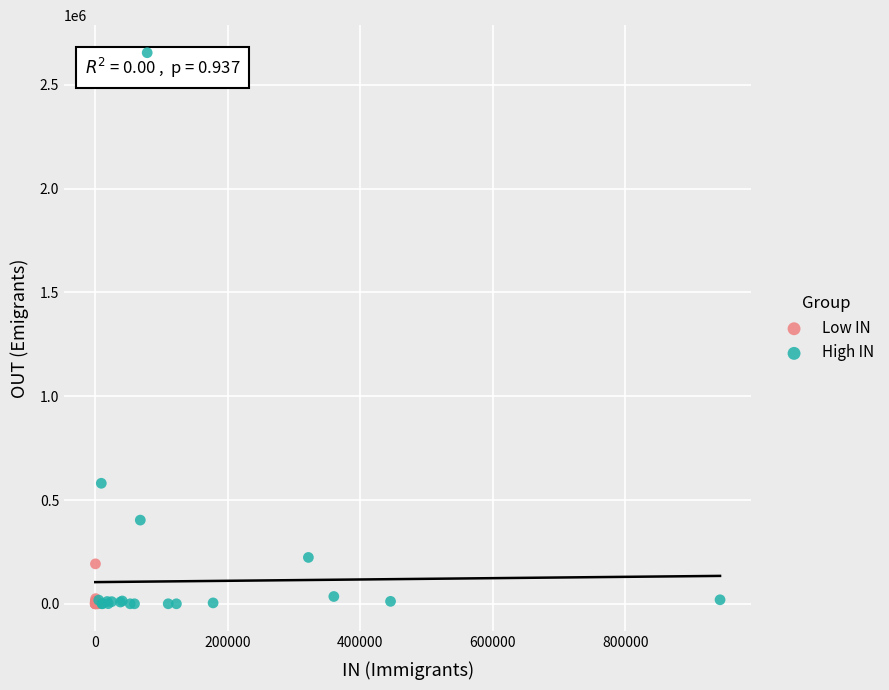

Which series has the largest Y range (max minus min)?

High IN